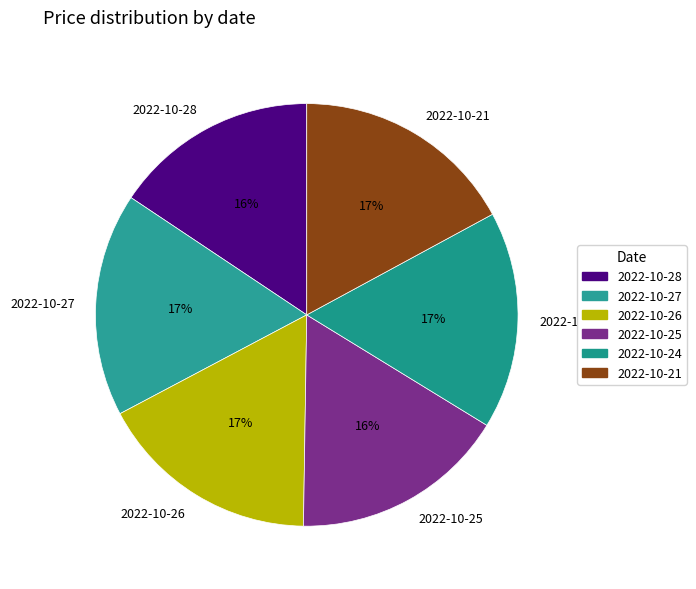

Do 2022-10-24 and 2022-10-26 together represent more than half of the pie?

No